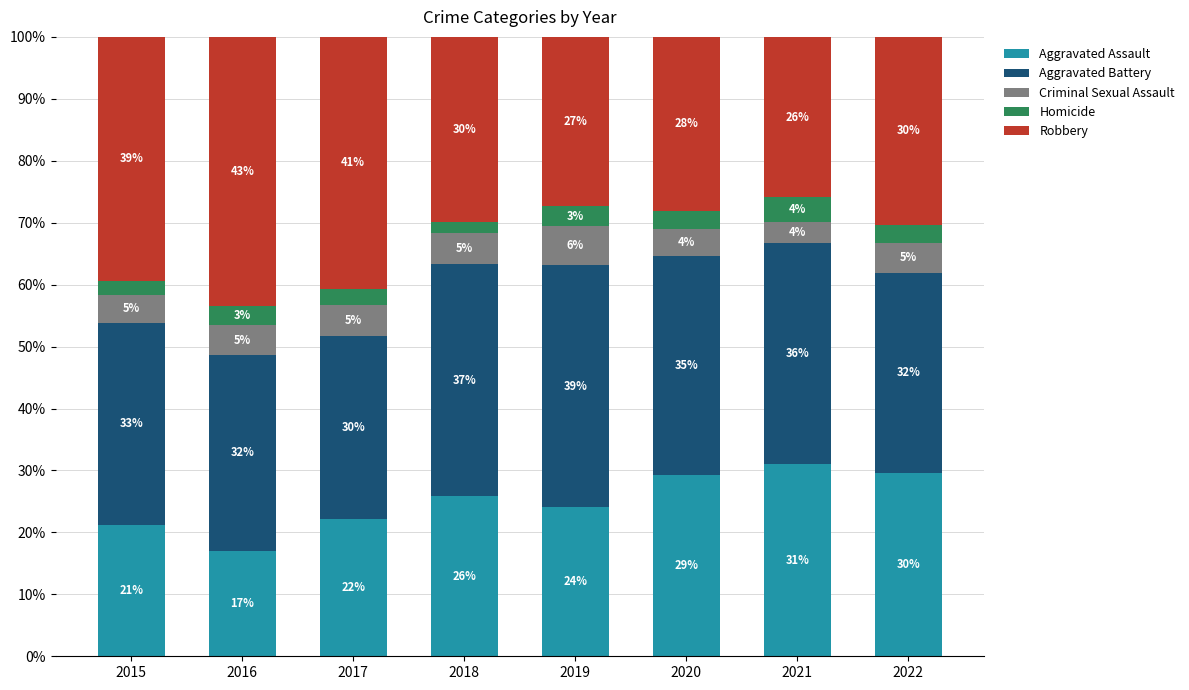

Does the chart contain any negative values?

No